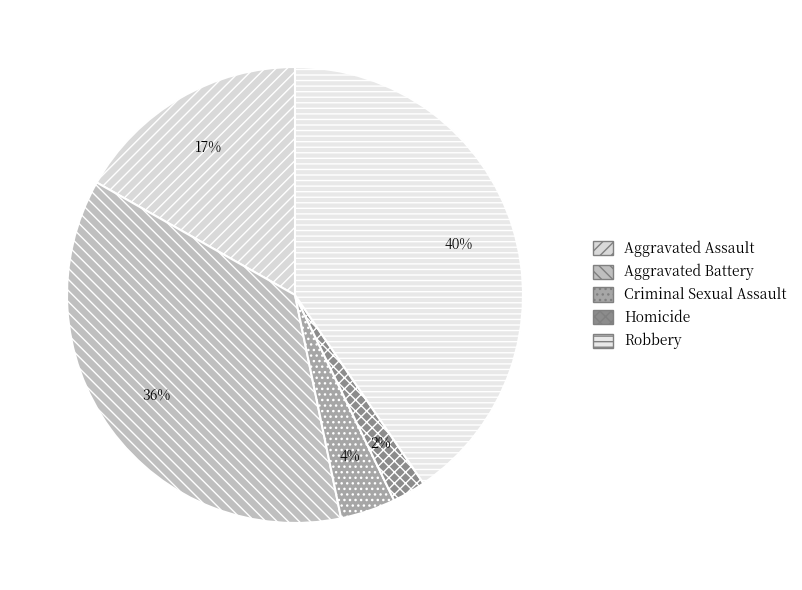

To the nearest percent, what percentage of the pie is Homicide?

2%